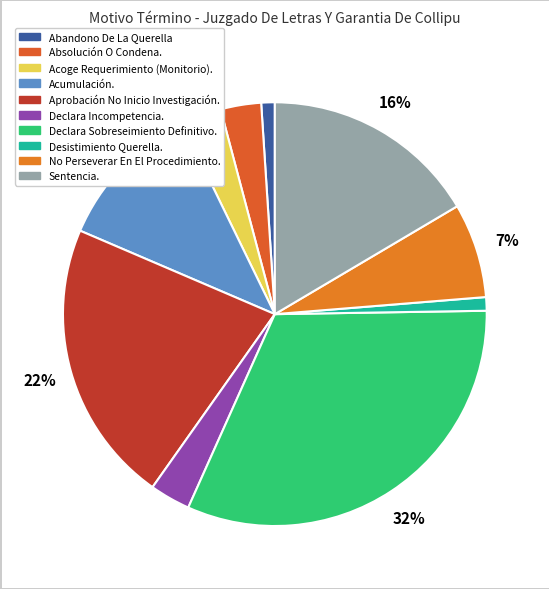

Does Sentencia. represent more than half of the total?

No